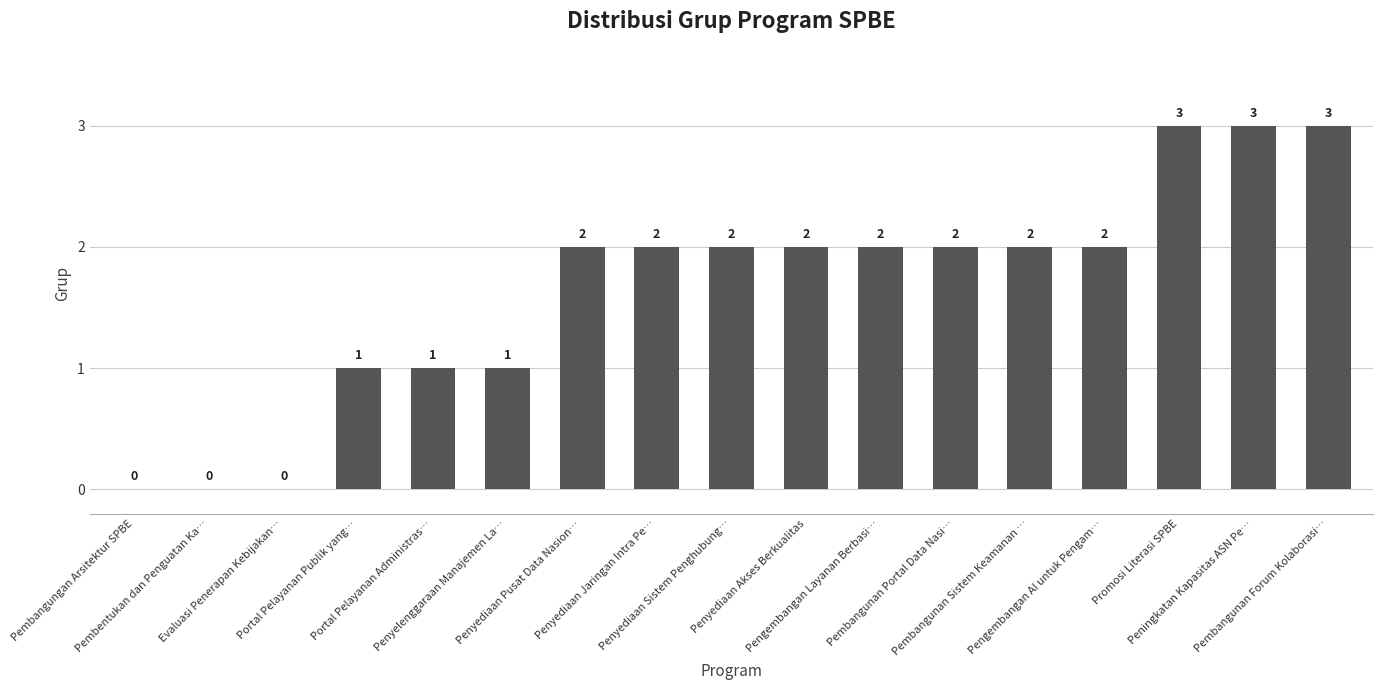

What is the greatest value displayed?

3